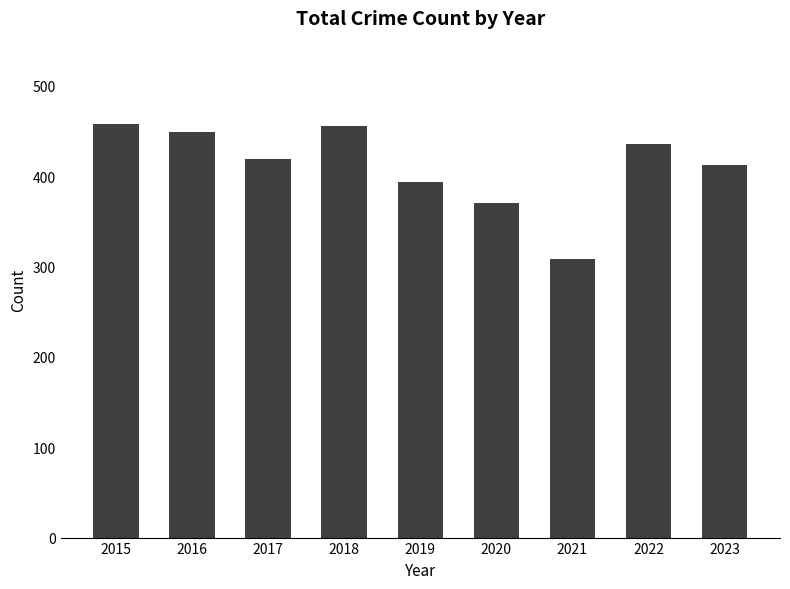

What is the maximum value shown in the chart?

458